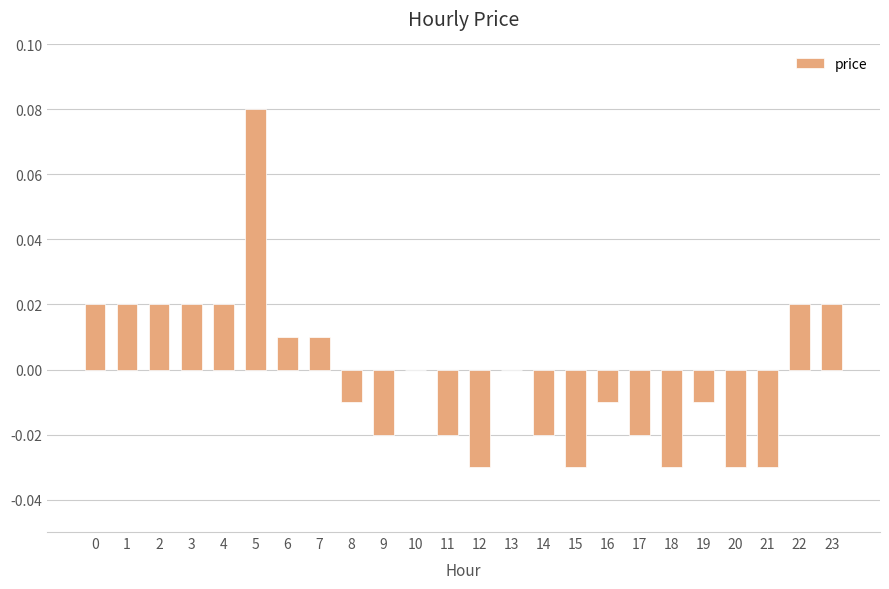

Which label corresponds to the largest value in the chart?

5